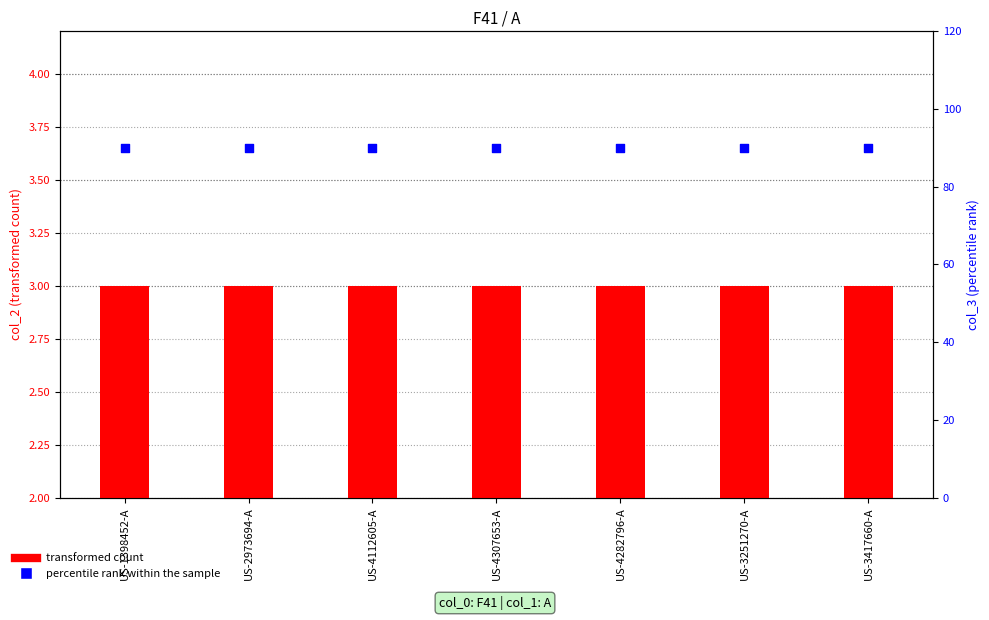

Which series has the largest total across all categories?

percentile rank within the sample